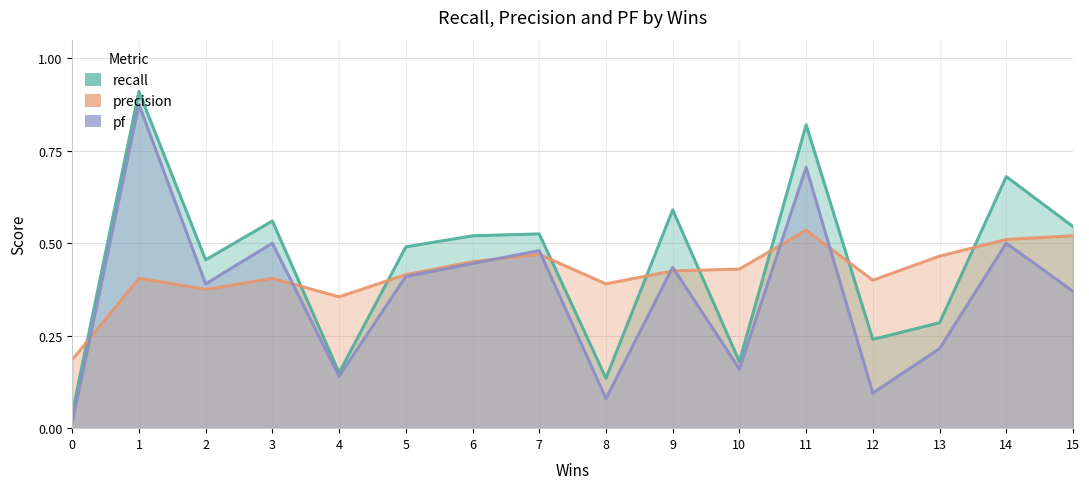

True or false: pf has more than 1 points higher than both neighbors.

True